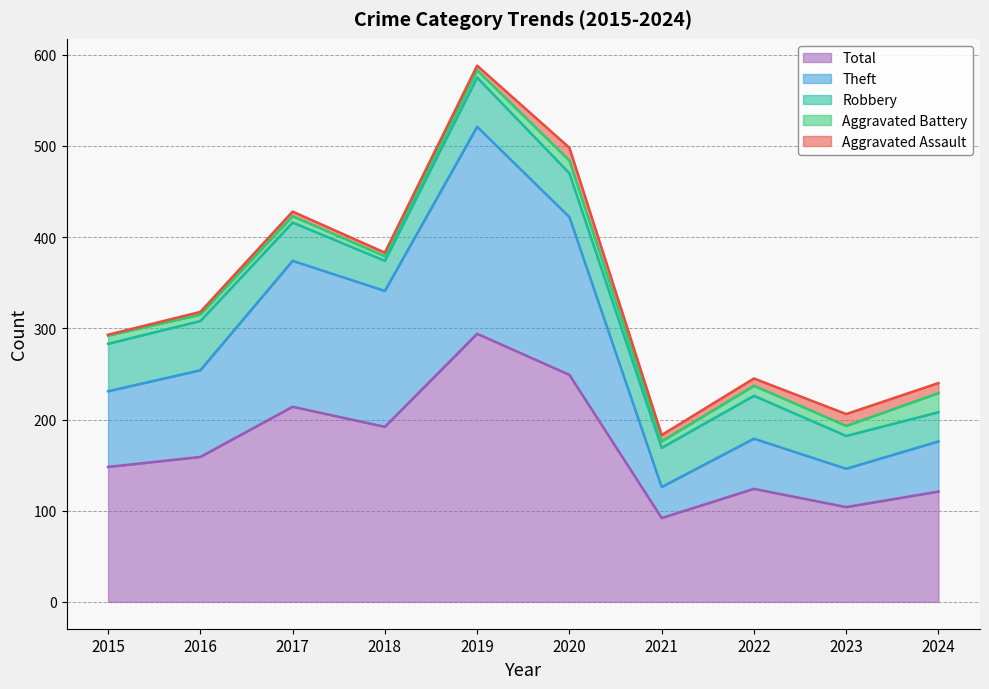

What is the lowest value of the Aggravated Battery series?

5